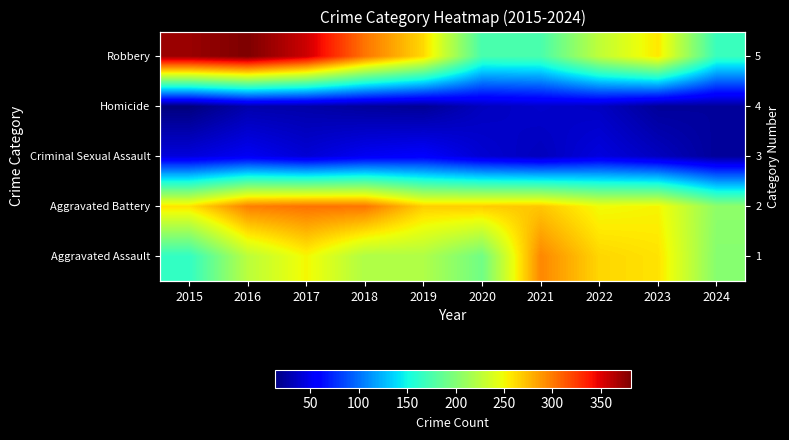

Is the value of Aggravated Assault at 2019 greater than the value of Criminal Sexual Assault at 2020?

Yes